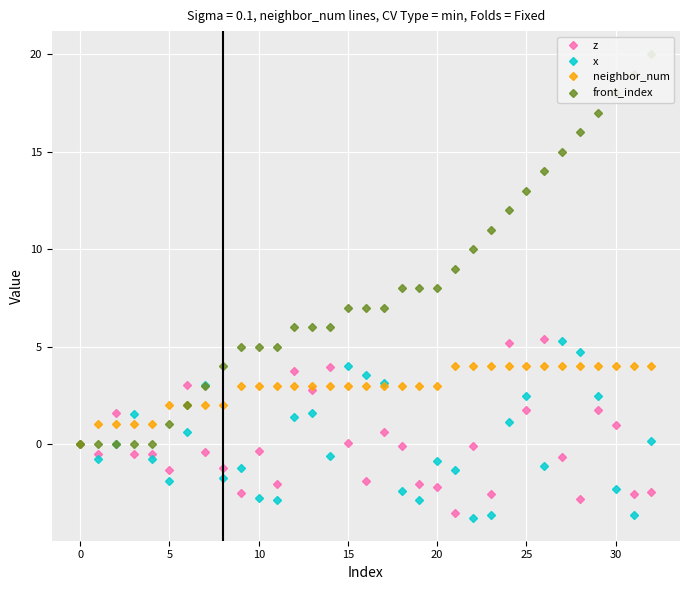

True or false: neighbor_num has a value of 4.5 at 15.

False